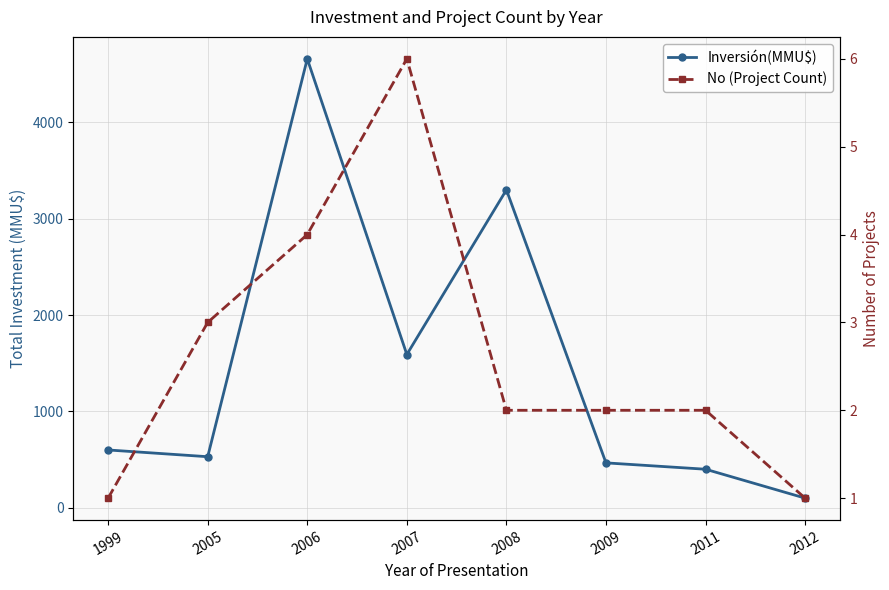

Reading right to left, extract all data points from this chart.

Inversión(MMU$): 100	400	466	3300	1591	4660	530	600
No (Project Count): 1	2	2	2	6	4	3	1